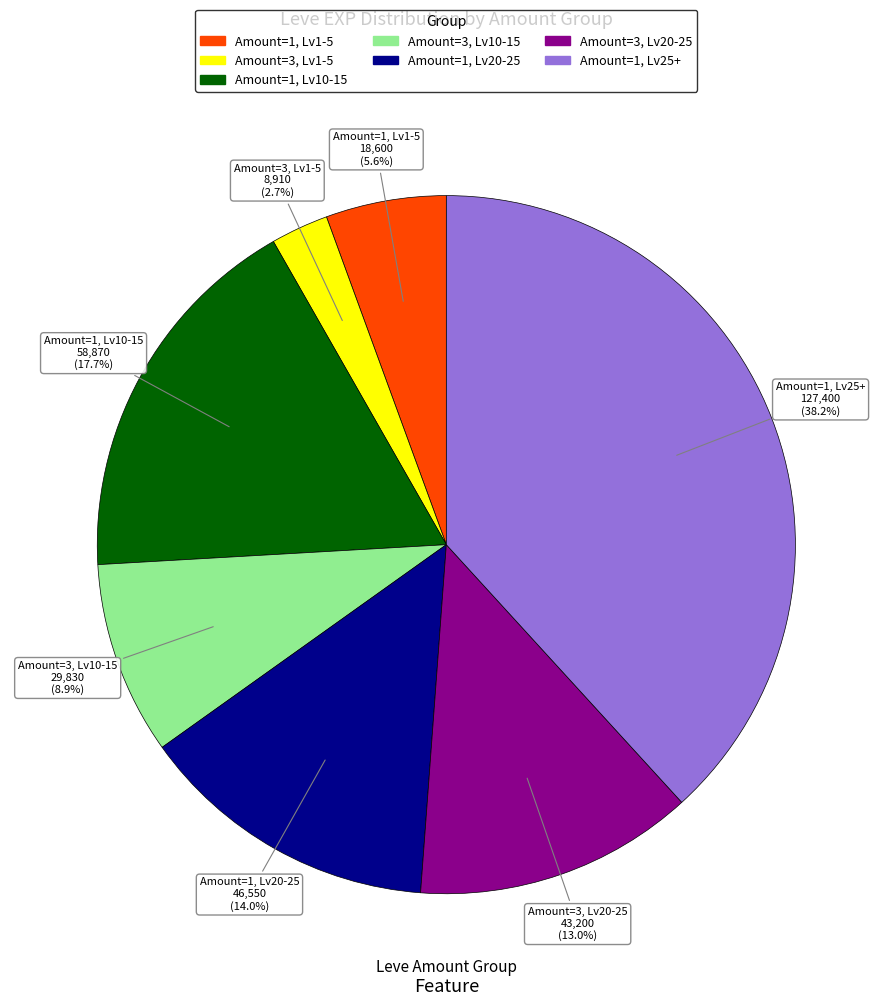

Is there a majority slice in this chart?

No